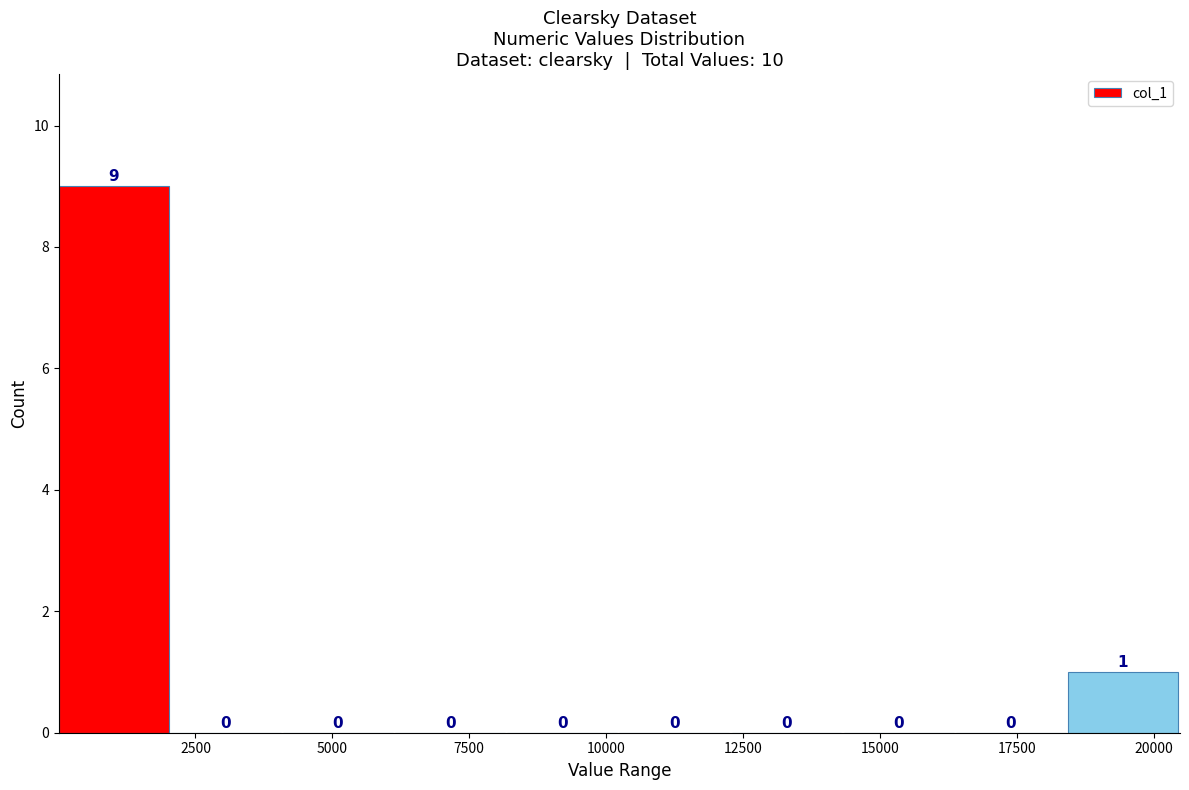

Over which range of the x-axis is the bar tallest?

0 to 2000